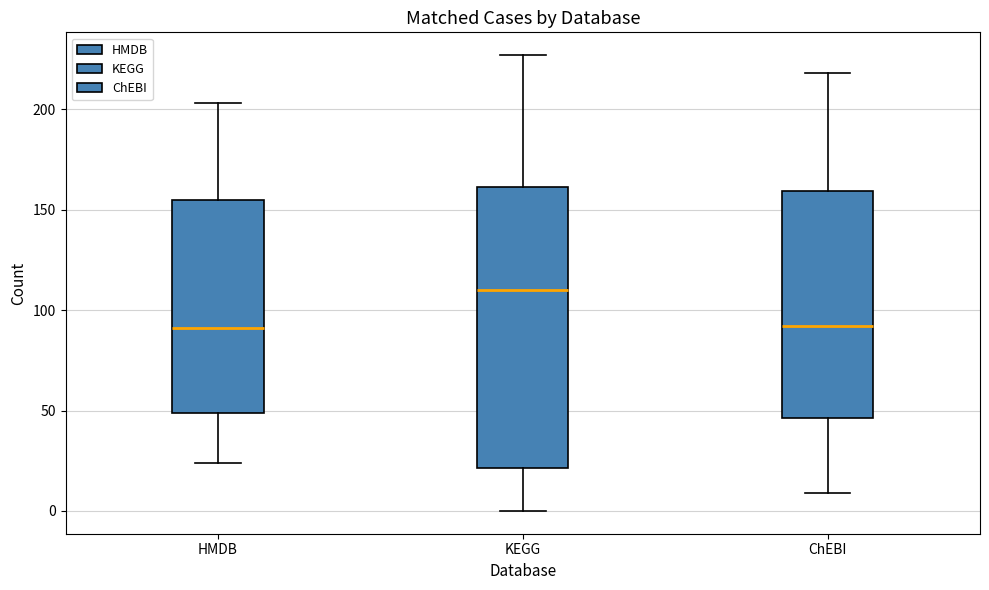

Which box's median line is the highest?

KEGG